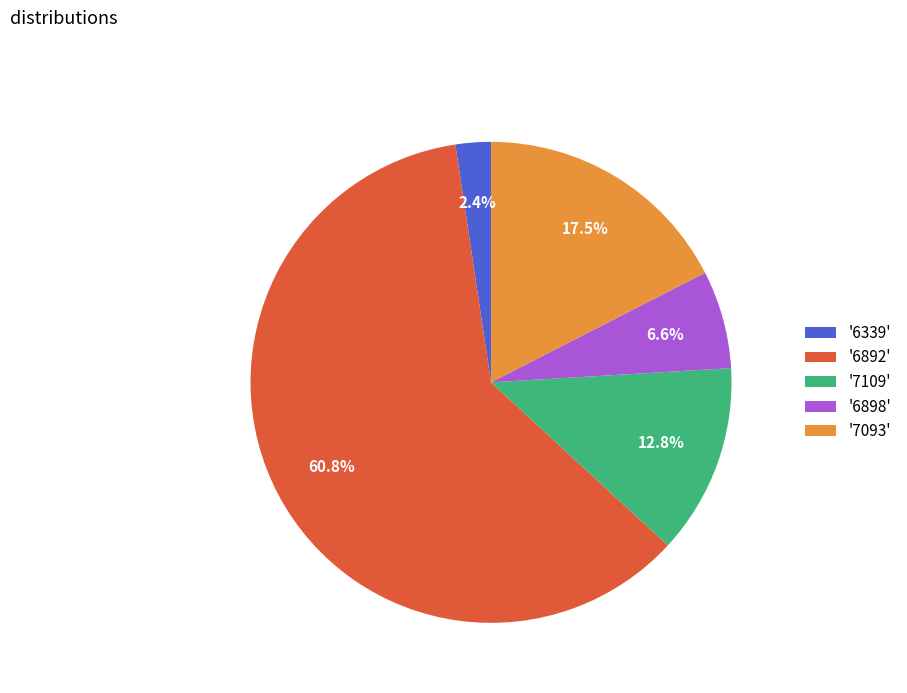

Which has a higher value, '6892' or '6898'?

'6892'